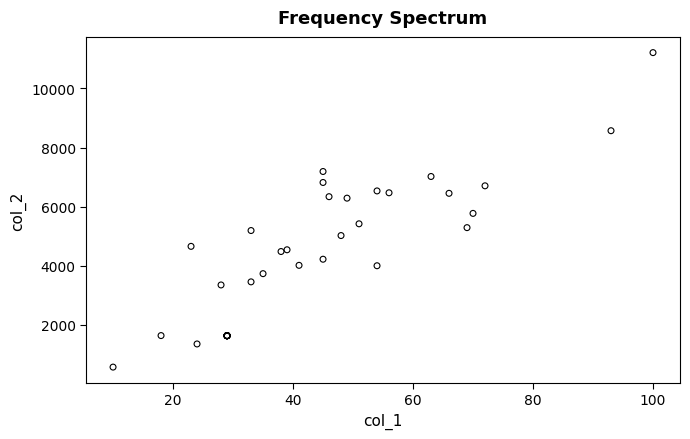

What Y value in the scatter plot is closest to 5887?

5768